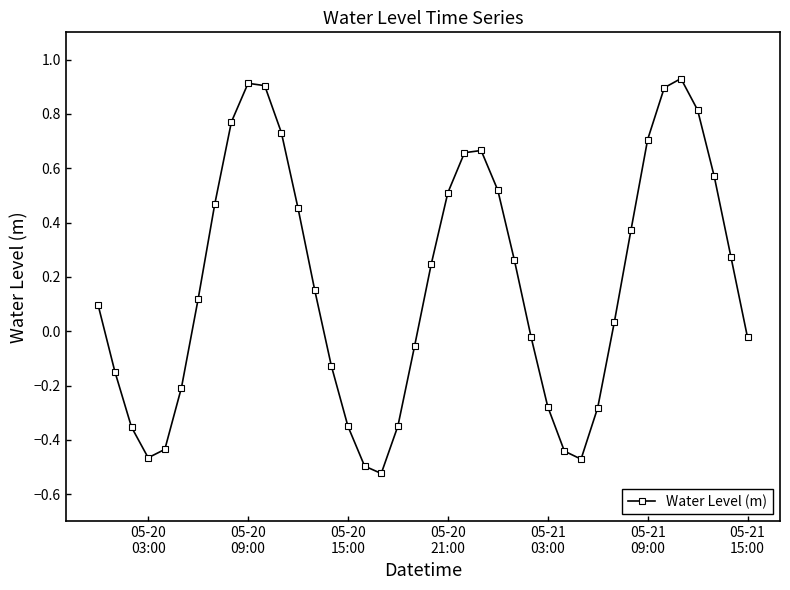

What is the sum of all values?

7.0